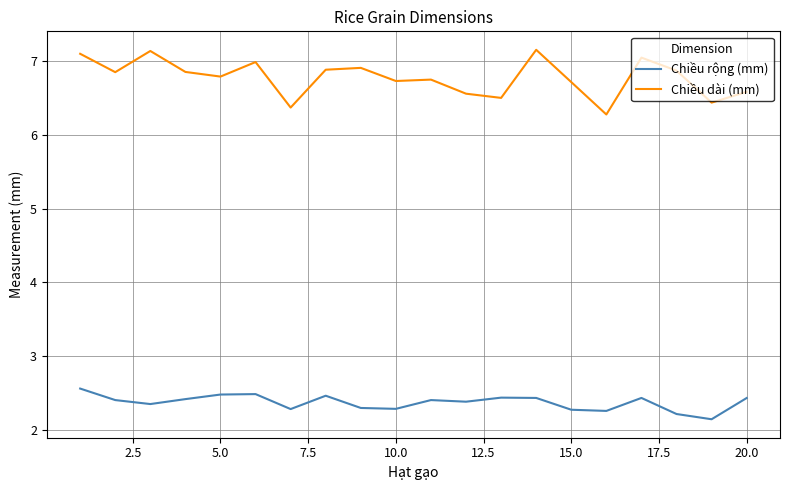

What are all the series names shown in the legend?

Chiều rộng (mm), Chiều dài (mm)